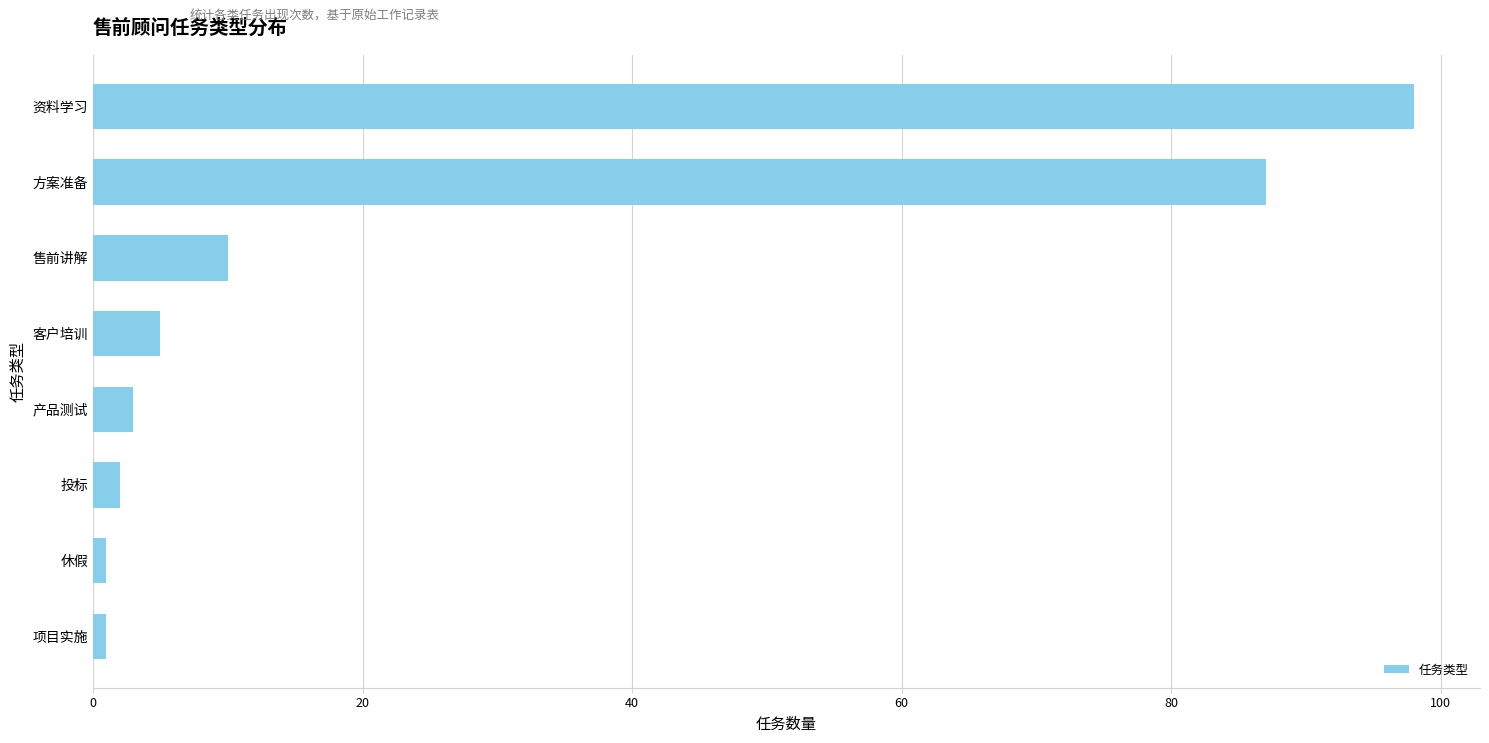

How many categories are shown in the chart?

8